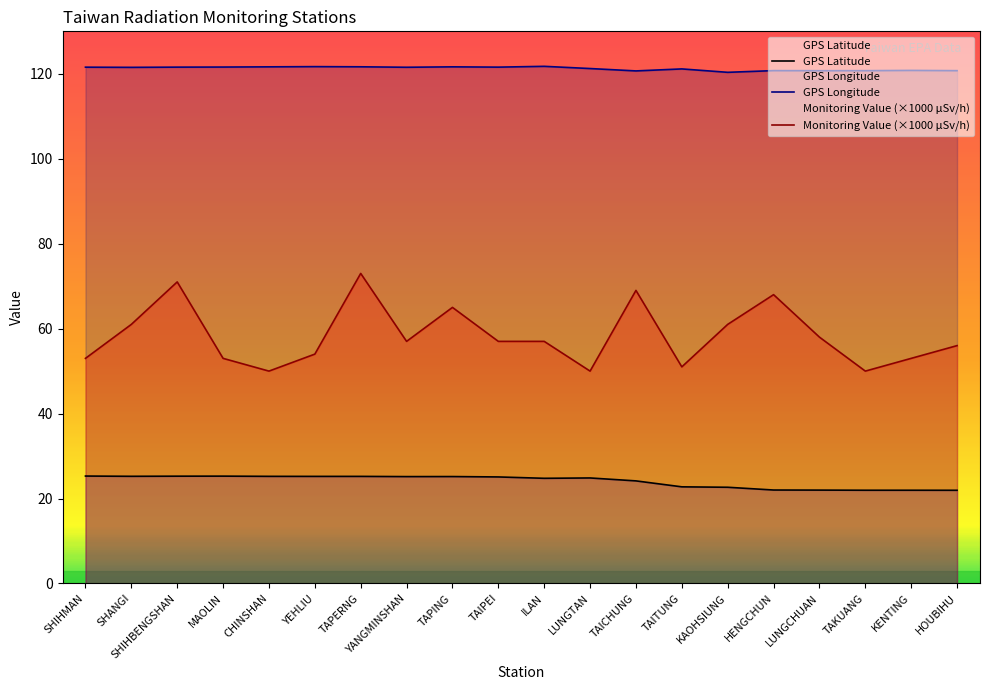

What are all the series names shown in the legend?

GPS Latitude, GPS Longitude, Monitoring Value (microSievert/hour)